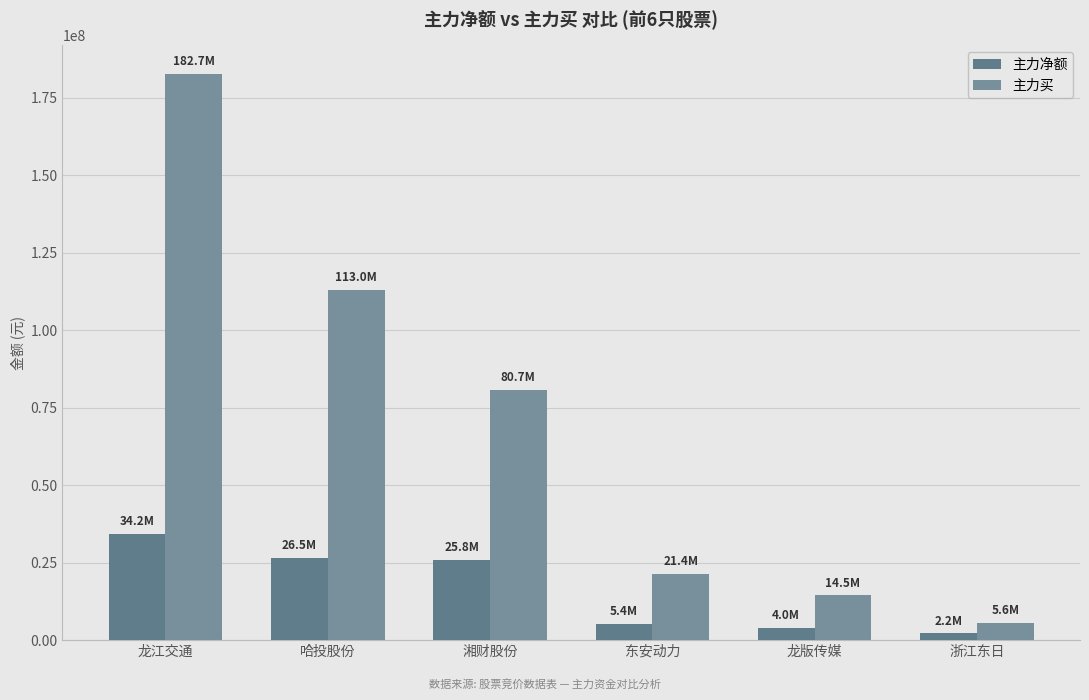

Reading left to right, what are all the values shown in this chart?

主力净额: 龙江交通=34222517	哈投股份=26474881	湘财股份=25824830	东安动力=5365628	龙版传媒=4032510	浙江东日=2213628
主力买: 龙江交通=182748986	哈投股份=112959625	湘财股份=80711948	东安动力=21363765	龙版传媒=14506970	浙江东日=5605137